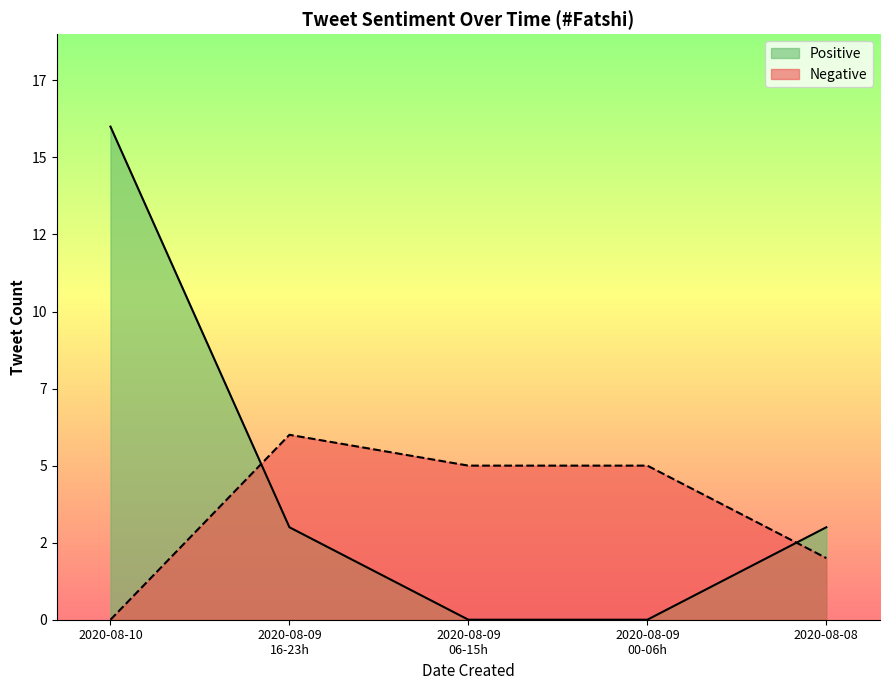

True or false: Positive and Negative intersect in this chart.

True